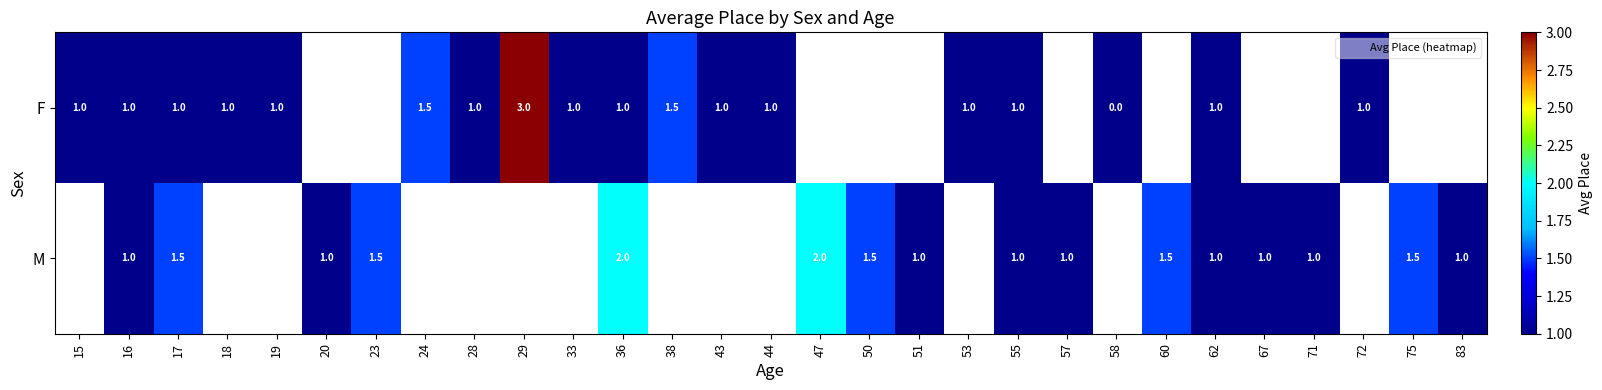

What is the highest value of the F series?

3.0